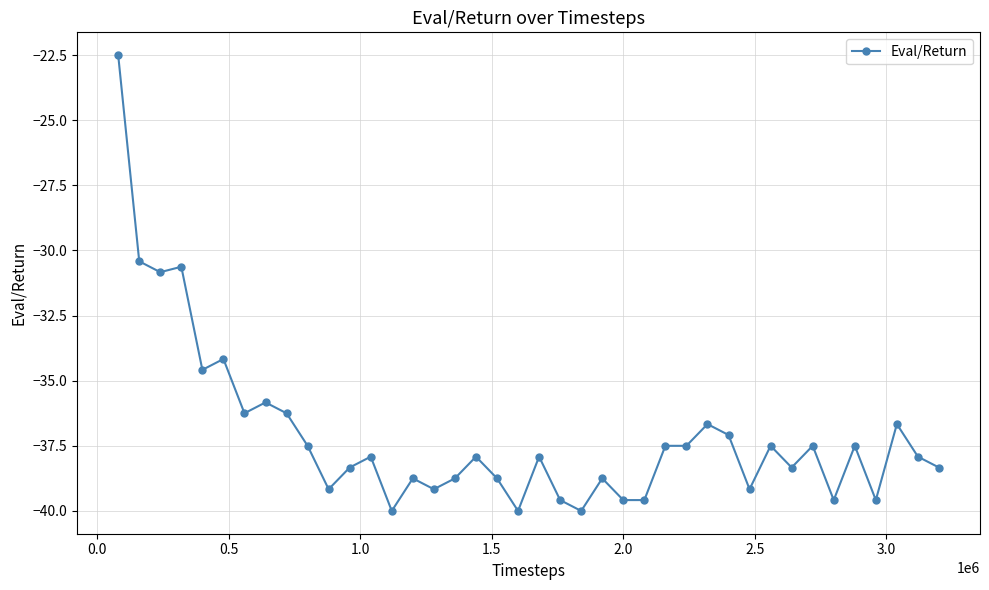

What is the difference between the maximum and minimum values?

17.5